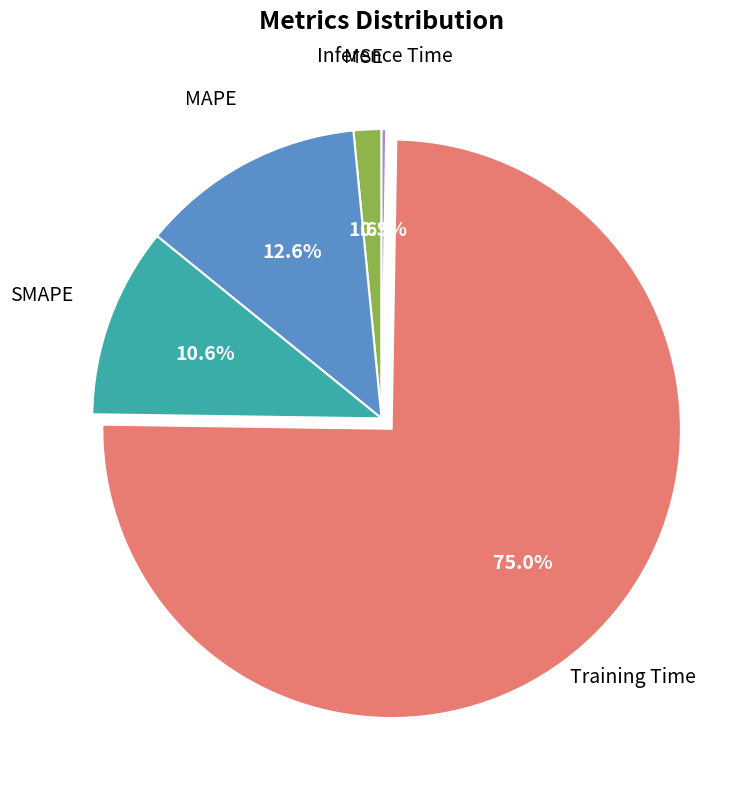

What portion of the pie excludes SMAPE?

89.4%